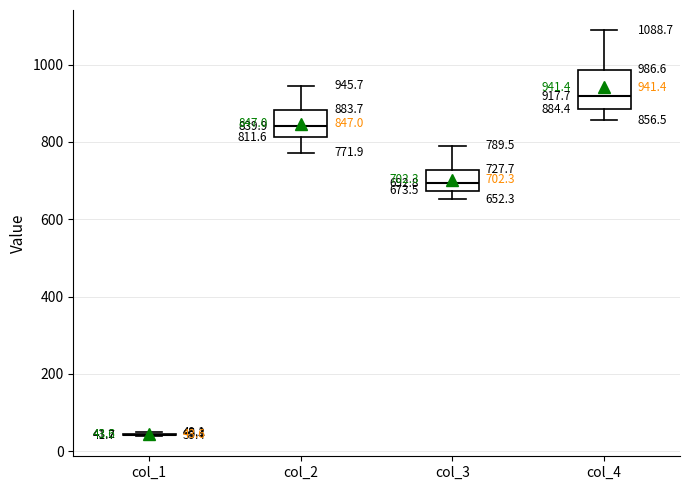

Which box is the tallest, from its lower edge to its upper edge?

col_4